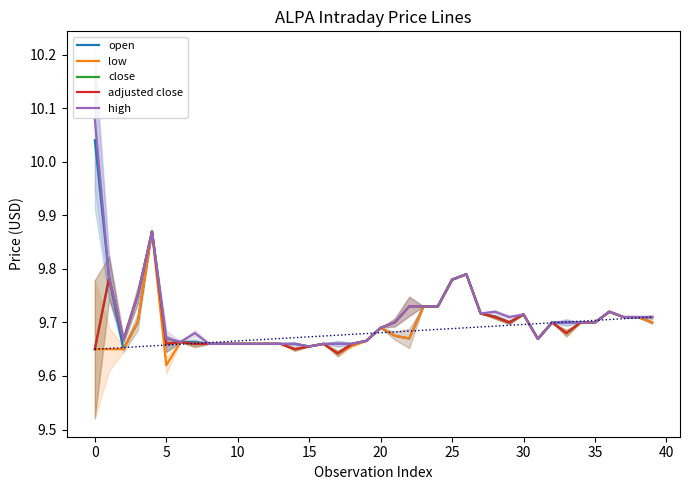

True or false: close and high cross at least once.

False